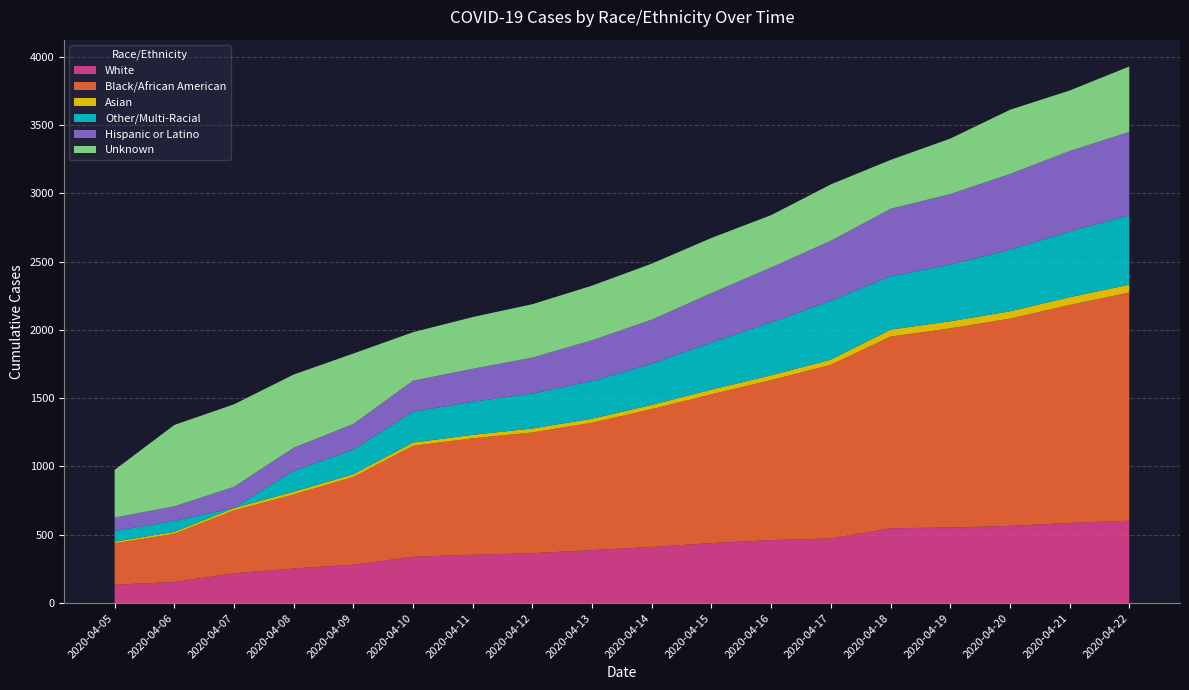

Reading left to right, extract all data points from this chart.

White: 2020-04-05=135	2020-04-06=154	2020-04-07=218	2020-04-08=253	2020-04-09=281	2020-04-10=339	2020-04-11=354	2020-04-12=365	2020-04-13=388	2020-04-14=411	2020-04-15=439	2020-04-16=461	2020-04-17=473	2020-04-18=548	2020-04-19=553	2020-04-20=565	2020-04-21=587	2020-04-22=603
Black/African American: 2020-04-05=303	2020-04-06=353	2020-04-07=460	2020-04-08=542	2020-04-09=642	2020-04-10=812	2020-04-11=852	2020-04-12=884	2020-04-13=932	2020-04-14=1009	2020-04-15=1089	2020-04-16=1171	2020-04-17=1271	2020-04-18=1403	2020-04-19=1458	2020-04-20=1517	2020-04-21=1595	2020-04-22=1670
Asian: 2020-04-05=12	2020-04-06=14	2020-04-07=18	2020-04-08=20	2020-04-09=21	2020-04-10=24	2020-04-11=26	2020-04-12=29	2020-04-13=30	2020-04-14=31	2020-04-15=35	2020-04-16=36	2020-04-17=38	2020-04-18=51	2020-04-19=52	2020-04-20=54	2020-04-21=57	2020-04-22=58
Other/Multi-Racial: 2020-04-05=78	2020-04-06=80	2020-04-07=1	2020-04-08=153	2020-04-09=179	2020-04-10=226	2020-04-11=242	2020-04-12=256	2020-04-13=275	2020-04-14=300	2020-04-15=345	2020-04-16=386	2020-04-17=431	2020-04-18=390	2020-04-19=415	2020-04-20=450	2020-04-21=481	2020-04-22=508
Hispanic or Latino: 2020-04-05=98	2020-04-06=107	2020-04-07=154	2020-04-08=169	2020-04-09=188	2020-04-10=227	2020-04-11=241	2020-04-12=263	2020-04-13=299	2020-04-14=324	2020-04-15=361	2020-04-16=403	2020-04-17=439	2020-04-18=494	2020-04-19=516	2020-04-20=555	2020-04-21=589	2020-04-22=610
Unknown: 2020-04-05=349	2020-04-06=596	2020-04-07=604	2020-04-08=536	2020-04-09=516	2020-04-10=355	2020-04-11=379	2020-04-12=391	2020-04-13=400	2020-04-14=410	2020-04-15=404	2020-04-16=383	2020-04-17=413	2020-04-18=358	2020-04-19=406	2020-04-20=470	2020-04-21=443	2020-04-22=479